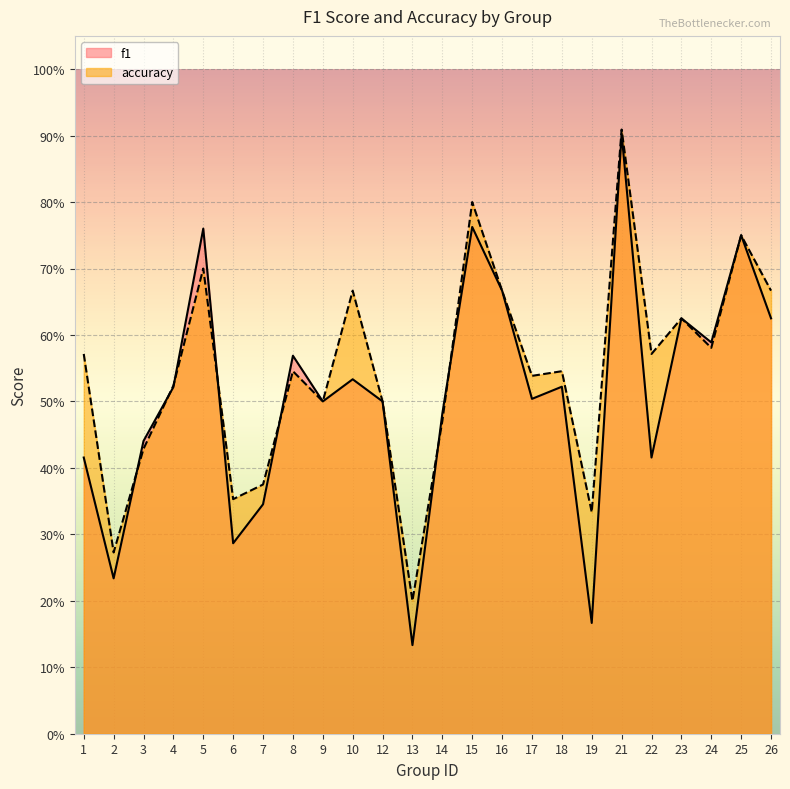

Is it true that accuracy equals 0.1 at 7?

False